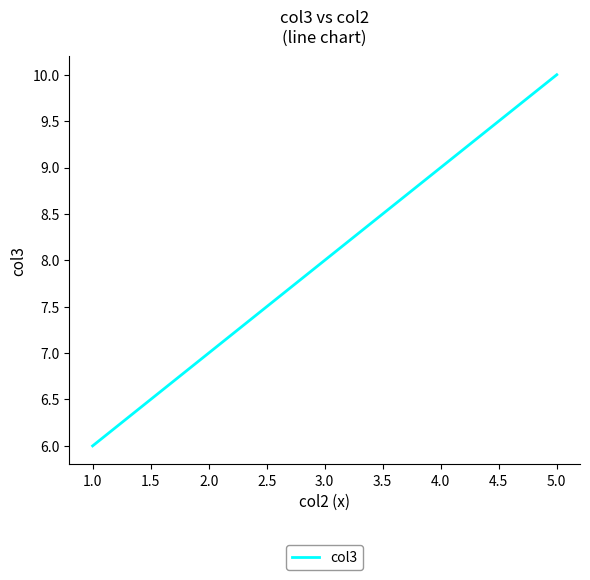

Rank the categories by value from highest to lowest.

5.0, 4.0, 3.0, 2.0, 1.0